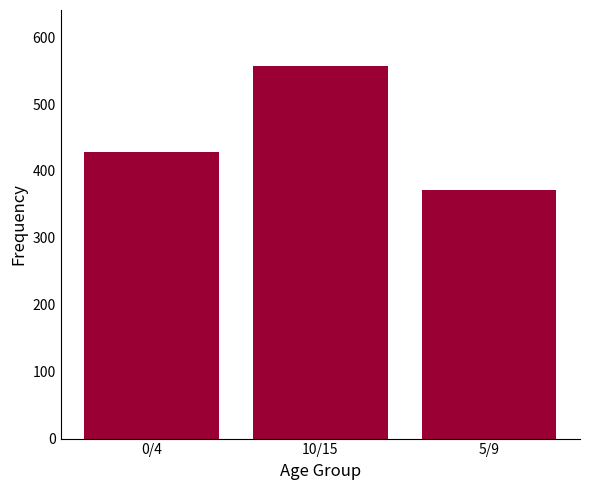

What is the minimum value shown in the chart?

371